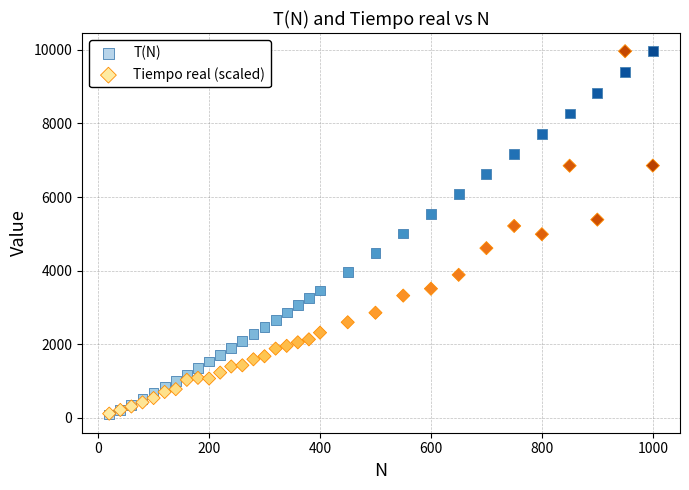

What are all the series names shown in the legend?

T(N), Tiempo real (scaled)